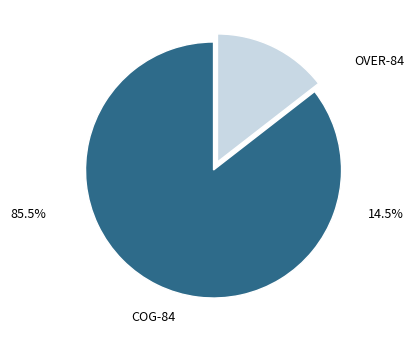

Which category has the biggest portion of the pie?

COG-84